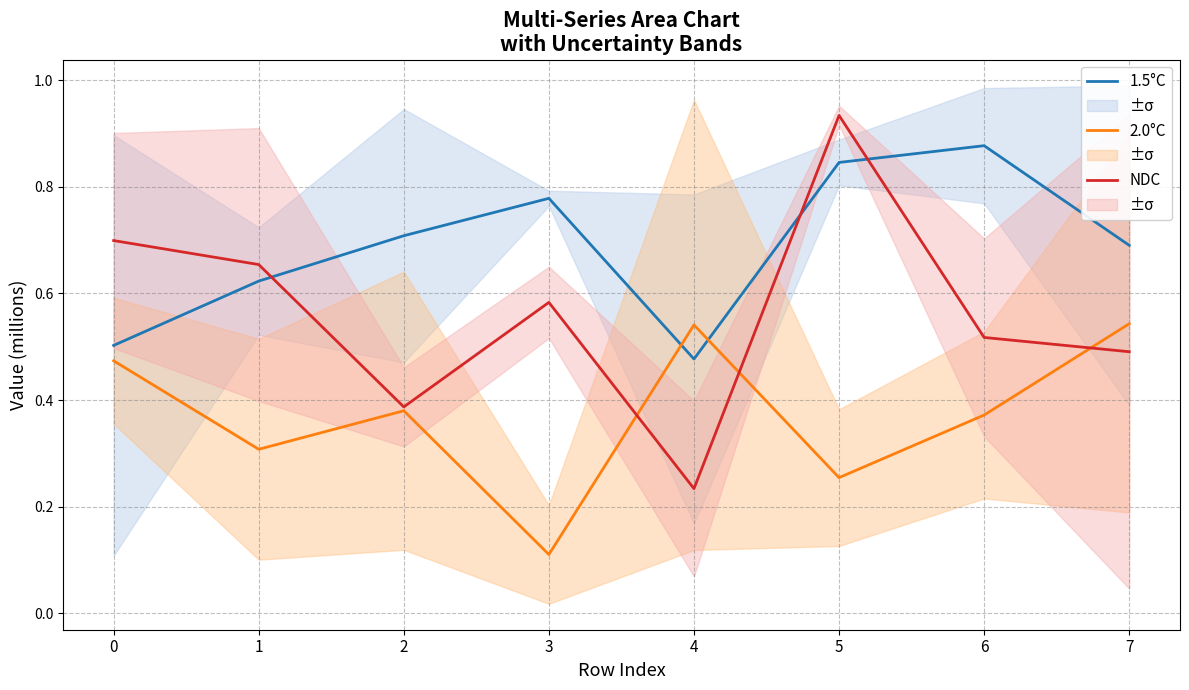

What is the average value of the NDC series?

0.6